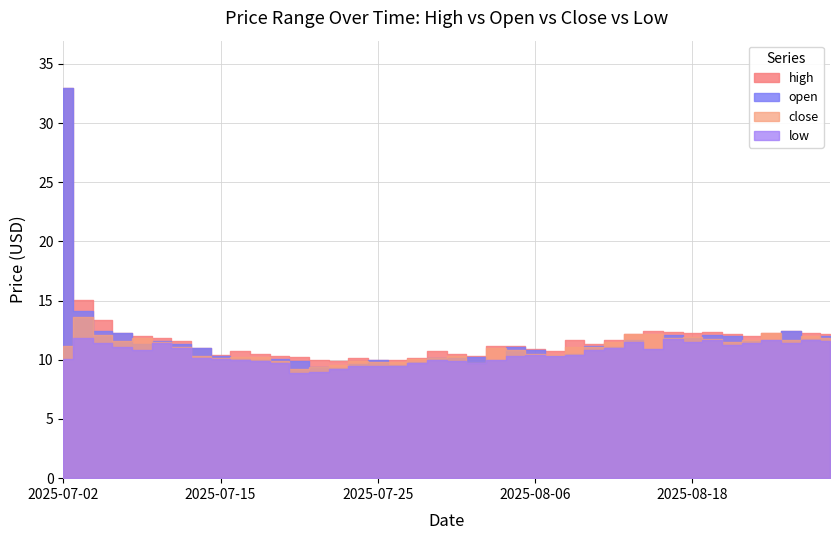

True or false: high has more than 2 points higher than both neighbors.

True